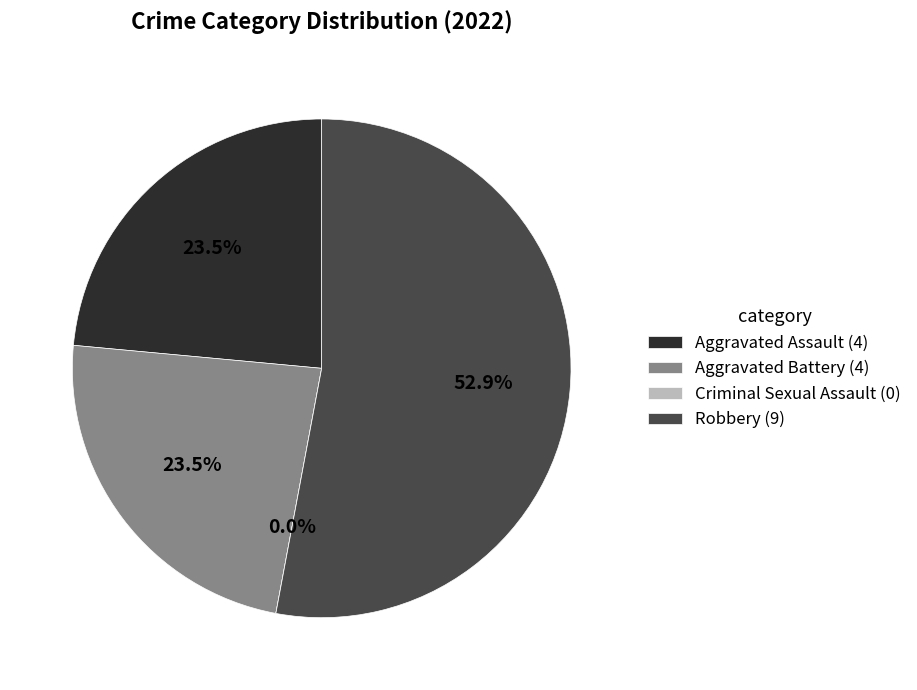

Rank the categories by value from lowest to highest.

Criminal Sexual Assault, Aggravated Assault, Aggravated Battery, Robbery